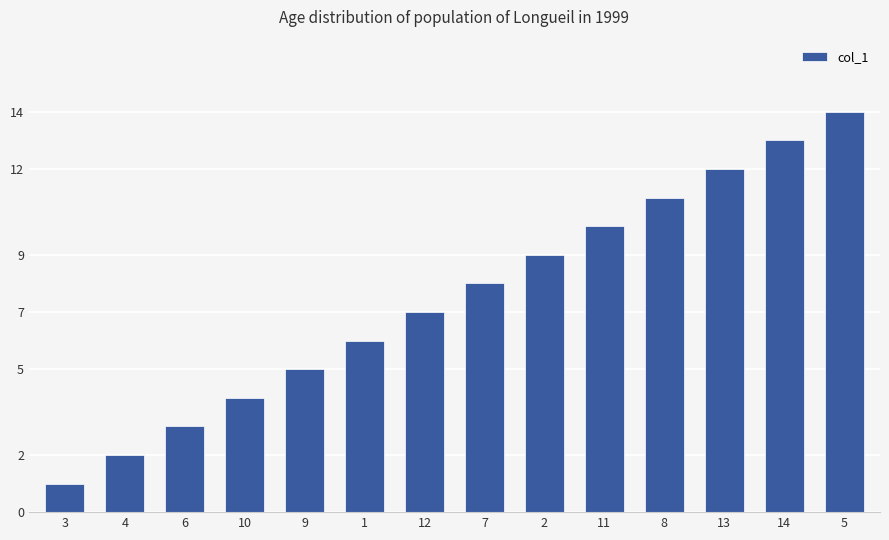

The chart shows a value of 8 at 7. True or false?

True